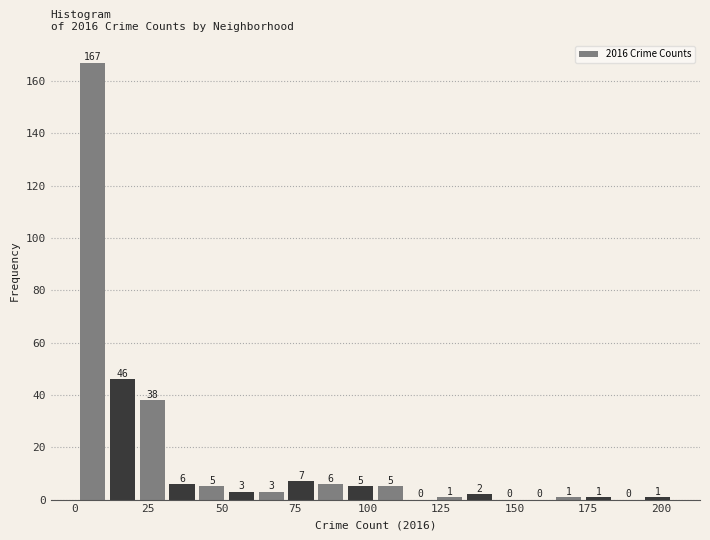

Around what value on the x-axis is the tallest bar? Give the approximate position of its centre, as read against the axis.

5